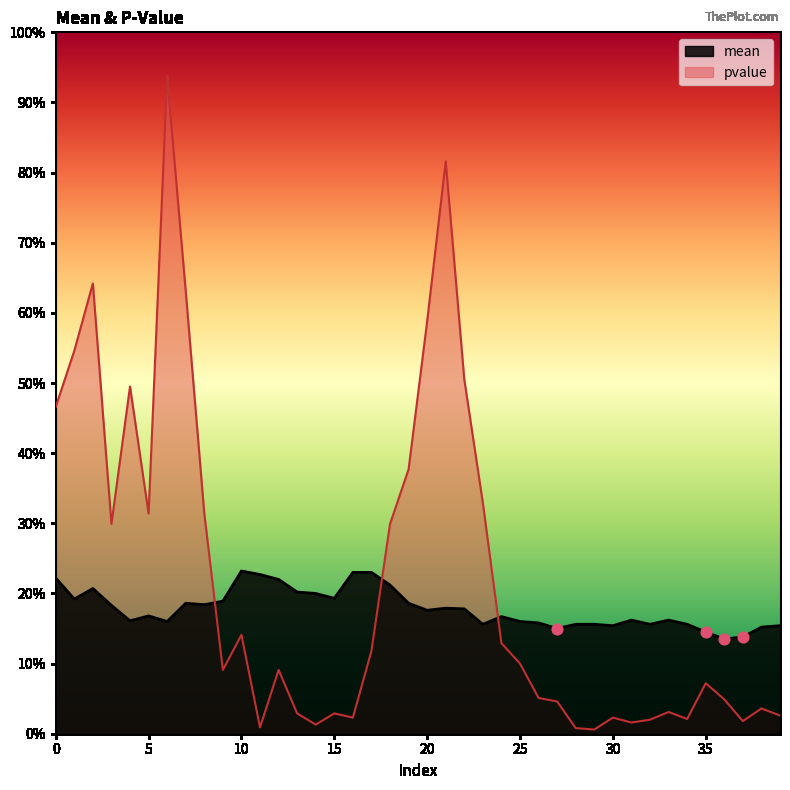

At how many categories does at least one series exceed 0?

40